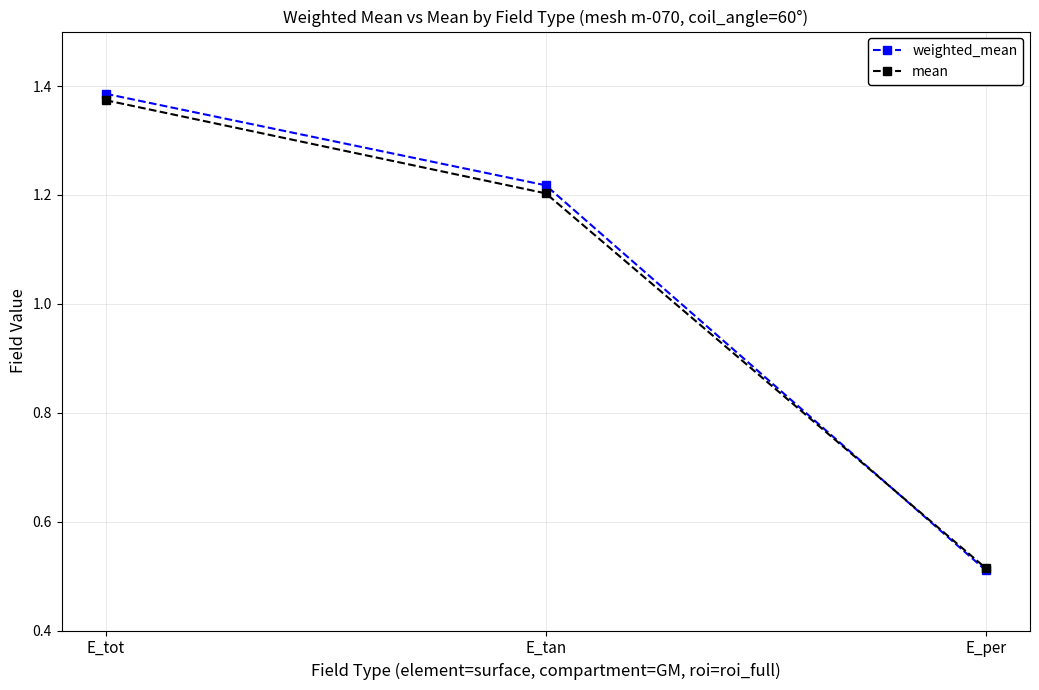

What is the difference between the maximum and second lowest values in the weighted_mean series?

0.2